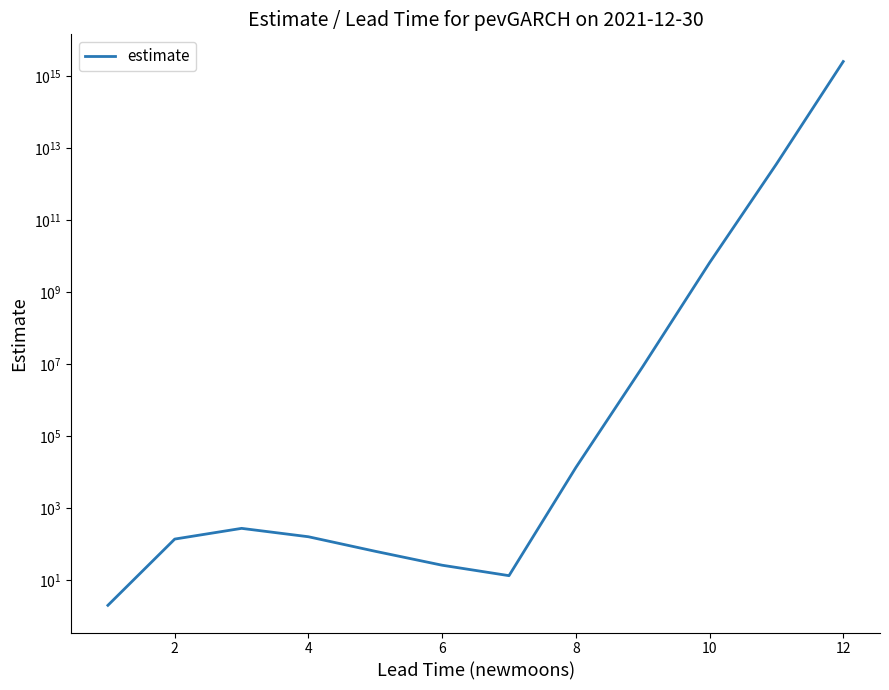

How many categories are shown in the chart?

12